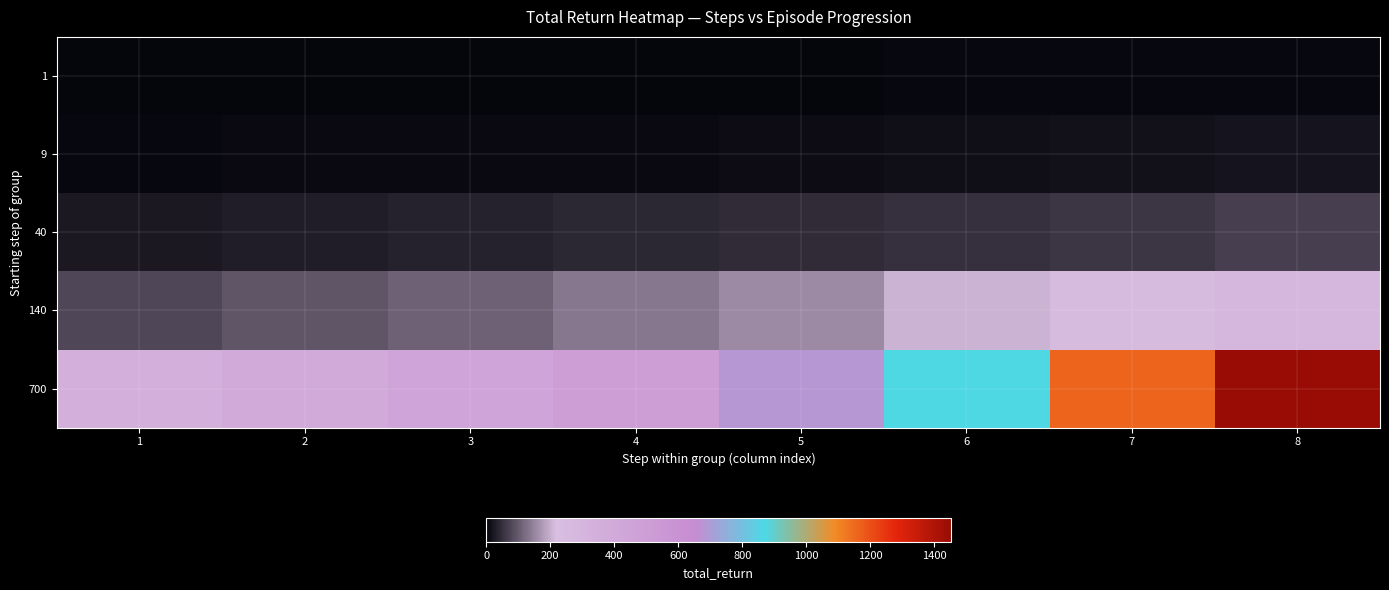

How many categories are shown in the chart?

8